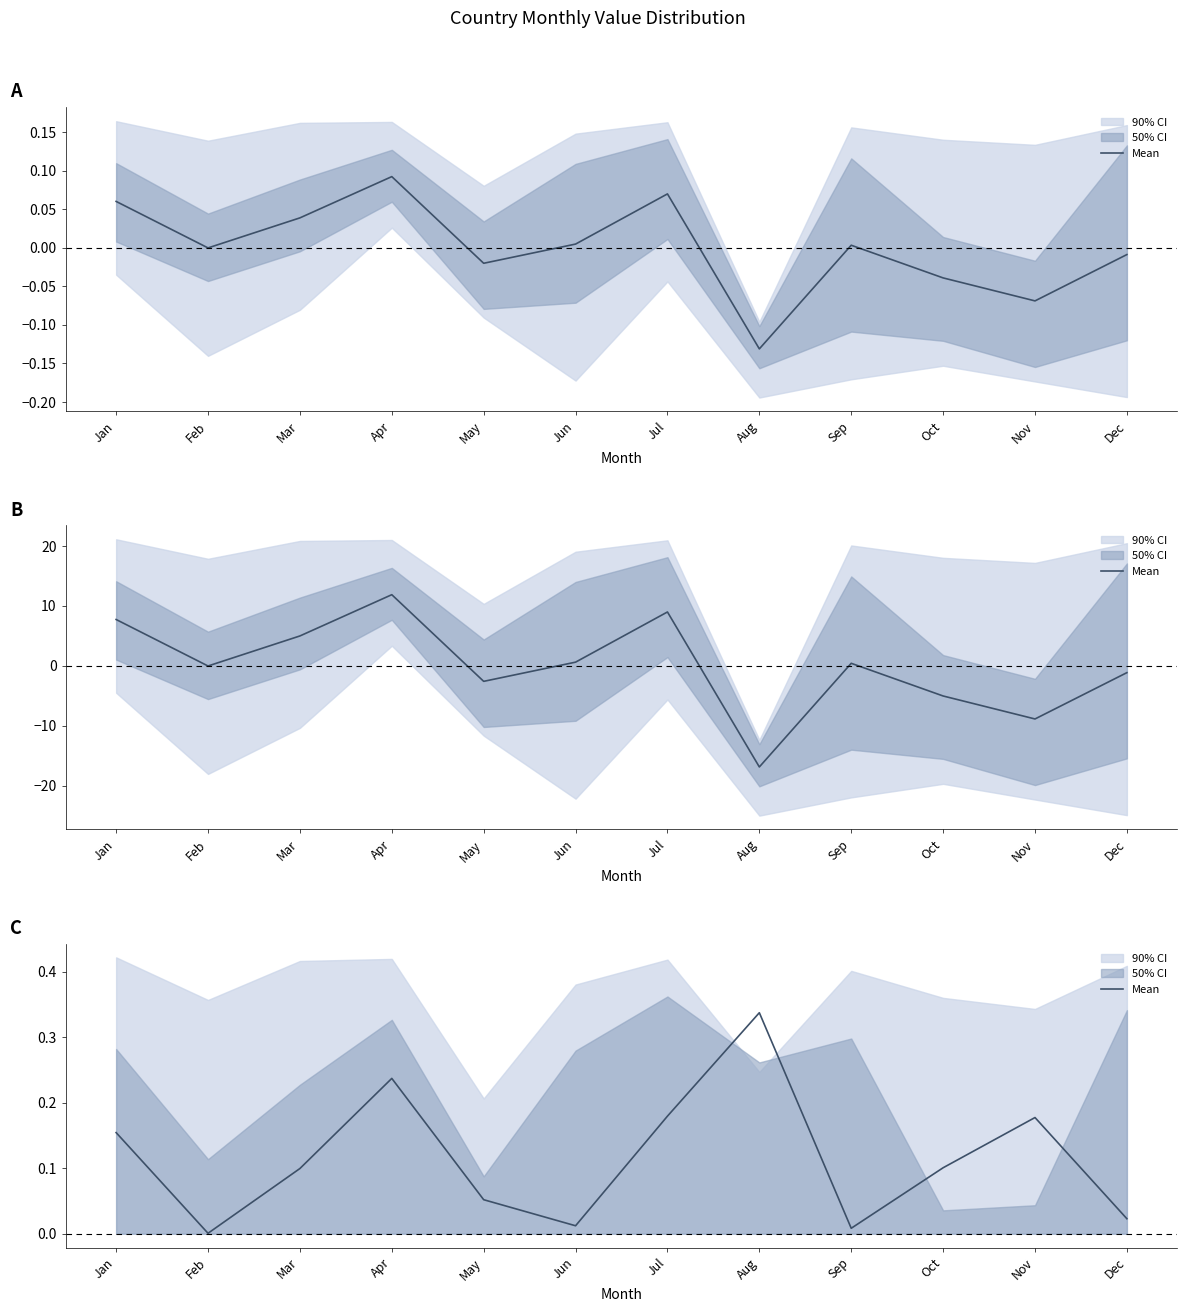

The value at Feb is 0.0. True or false?

False